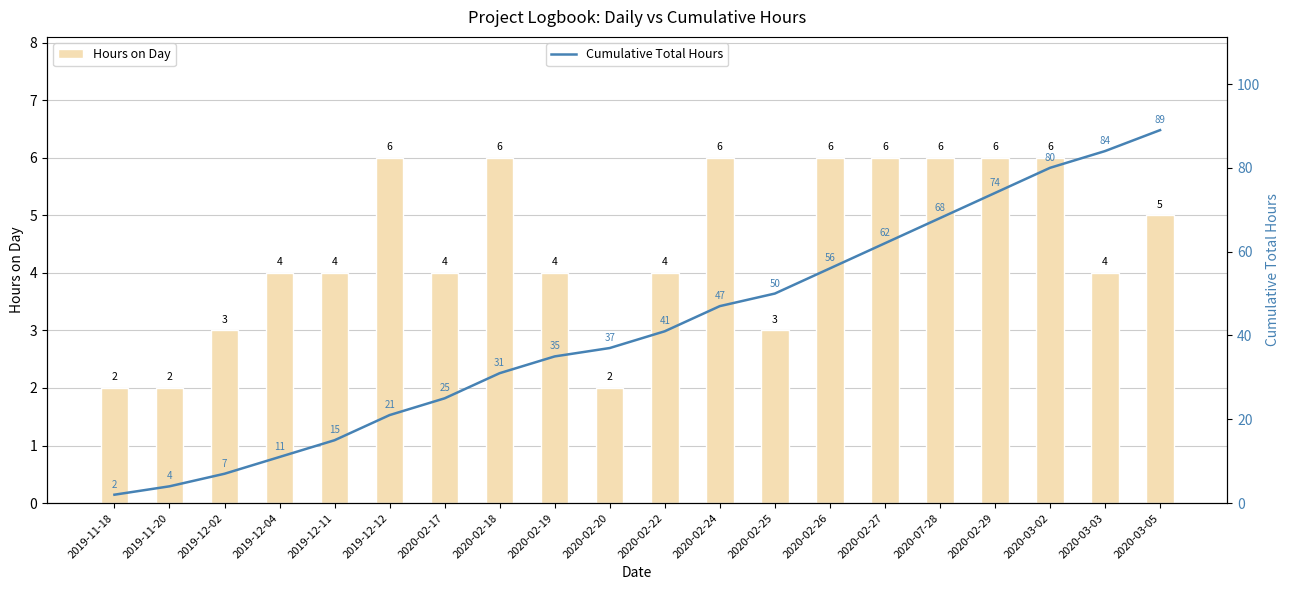

At 2020-02-22, list the series in order from largest to smallest.

Cumulative Total Hours, Hours on Day